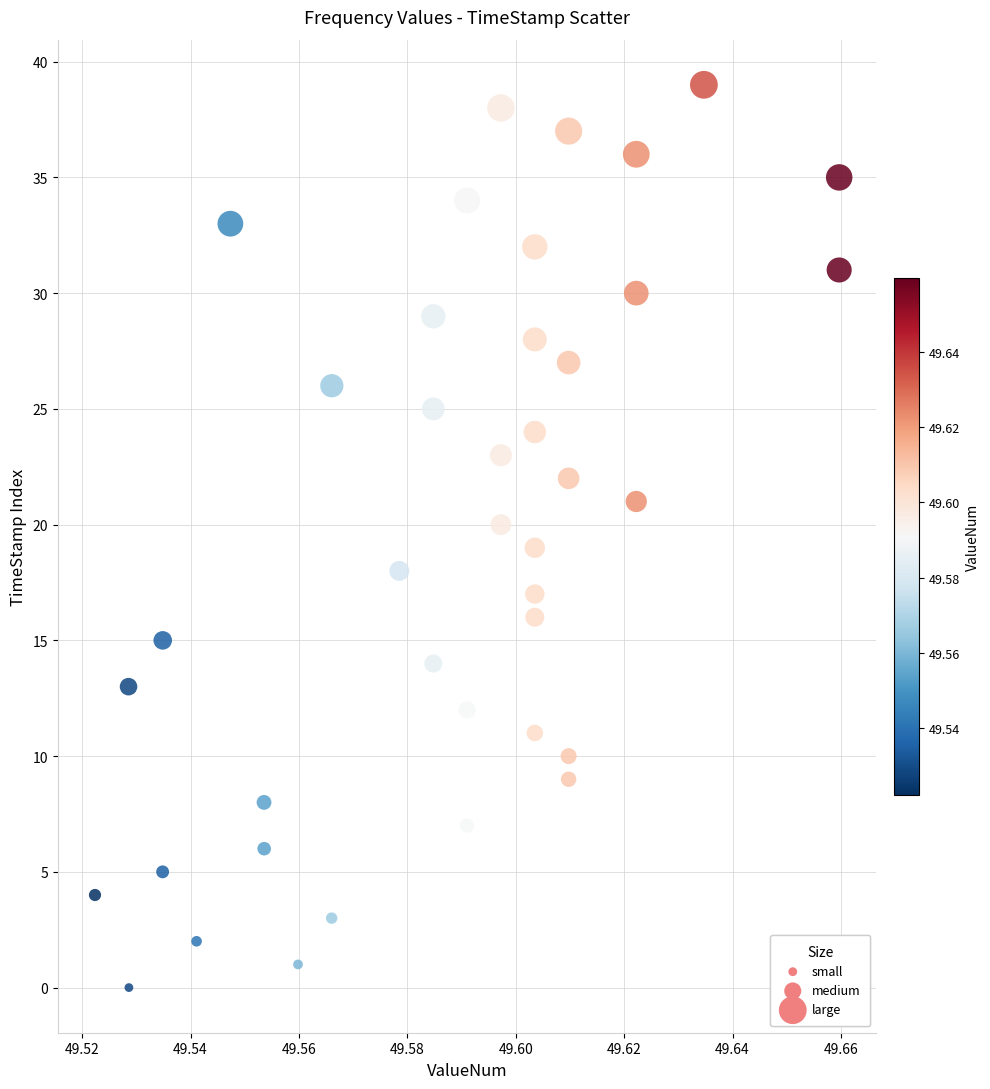

What is the range of Y values (max minus min)?

39